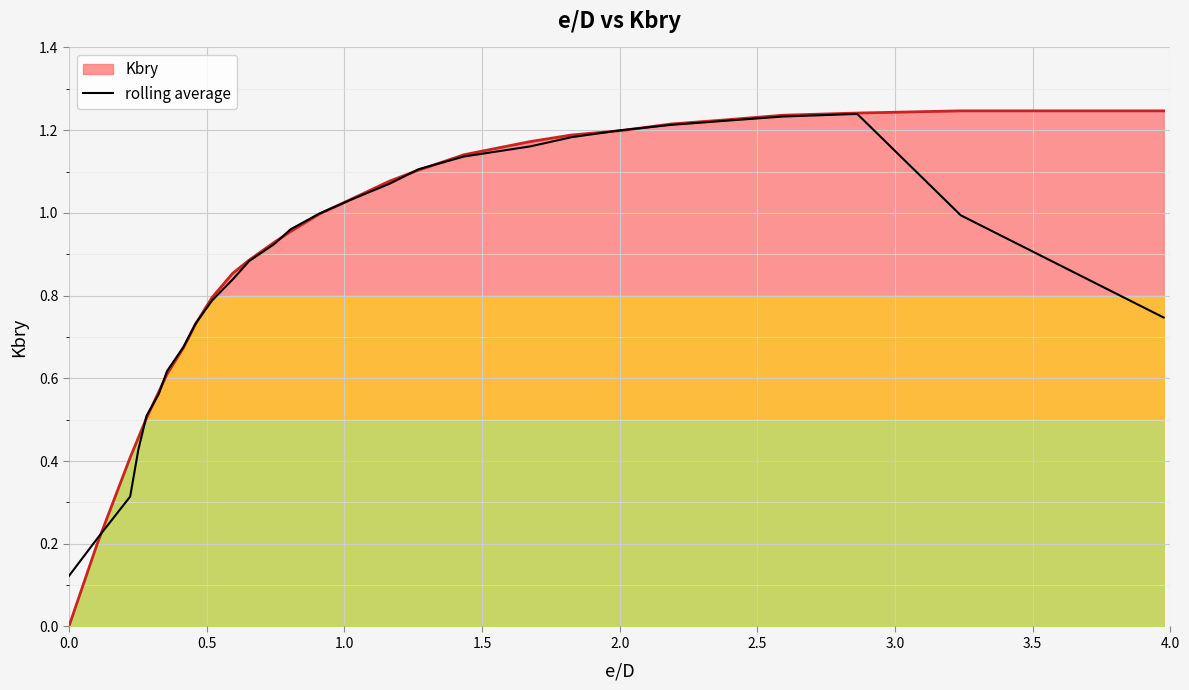

Reading left to right, extract all data points from this chart.

0.1	0.2	0.3	0.4	0.5	0.6	0.6	0.7	0.7	0.8	0.8	0.9	0.9	1.0	1.0	1.0	1.1	1.1	1.1	1.2	1.2	1.2	1.2	1.2	1.2	1.2	1.0	0.7